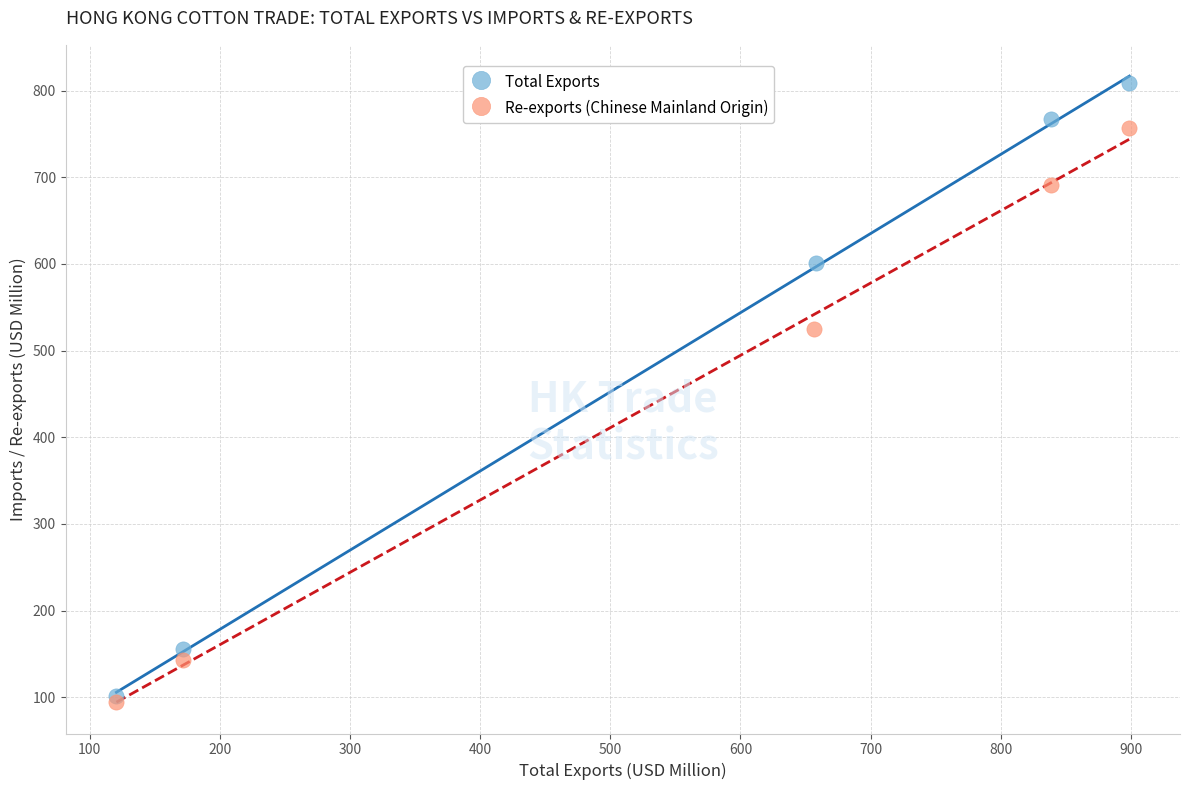

Which series contains the highest Y value?

Total Exports